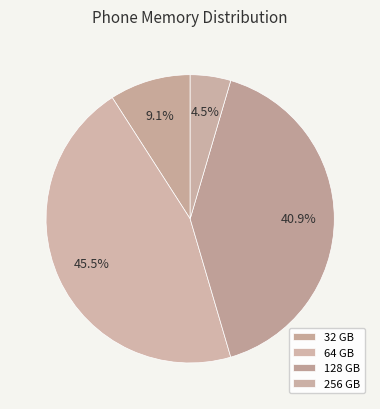

Does 256 account for over 50% of the chart?

No